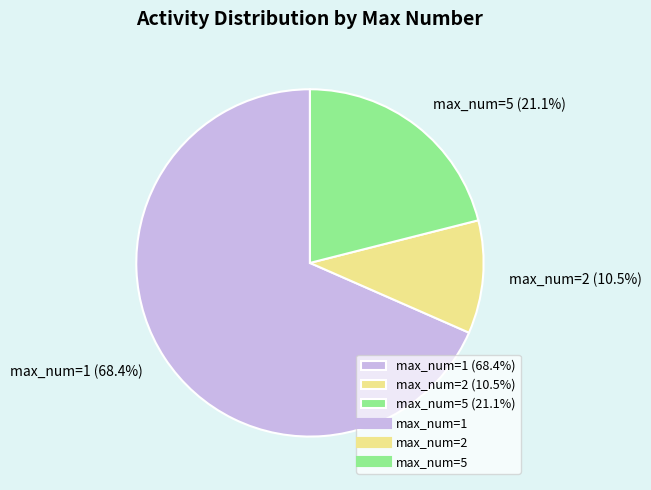

How many segments does this pie chart have?

3